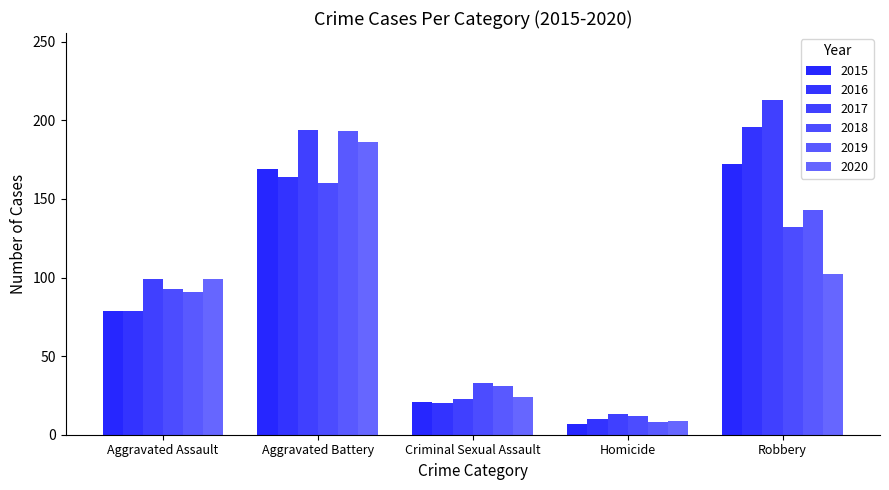

What is the approximate value of 2018 at Aggravated Battery, to the nearest 10?

160